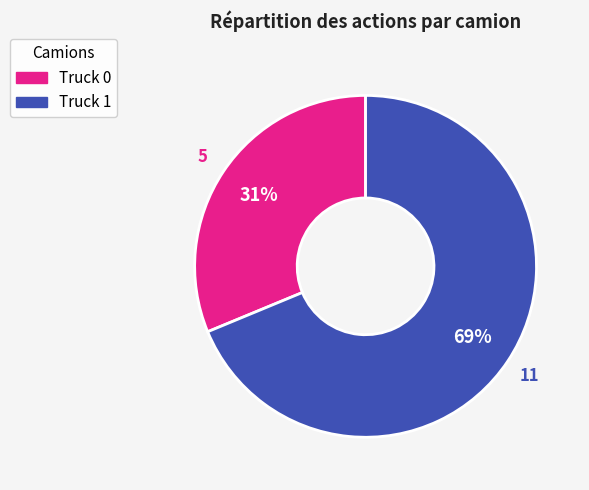

Do Truck 0 and Truck 1 together represent more than half of the pie?

Yes